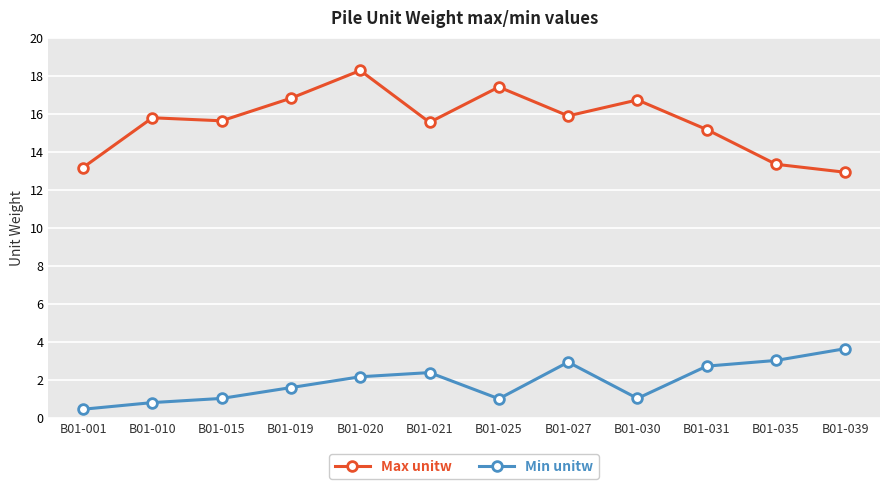

At how many categories does at least one series exceed 11?

12